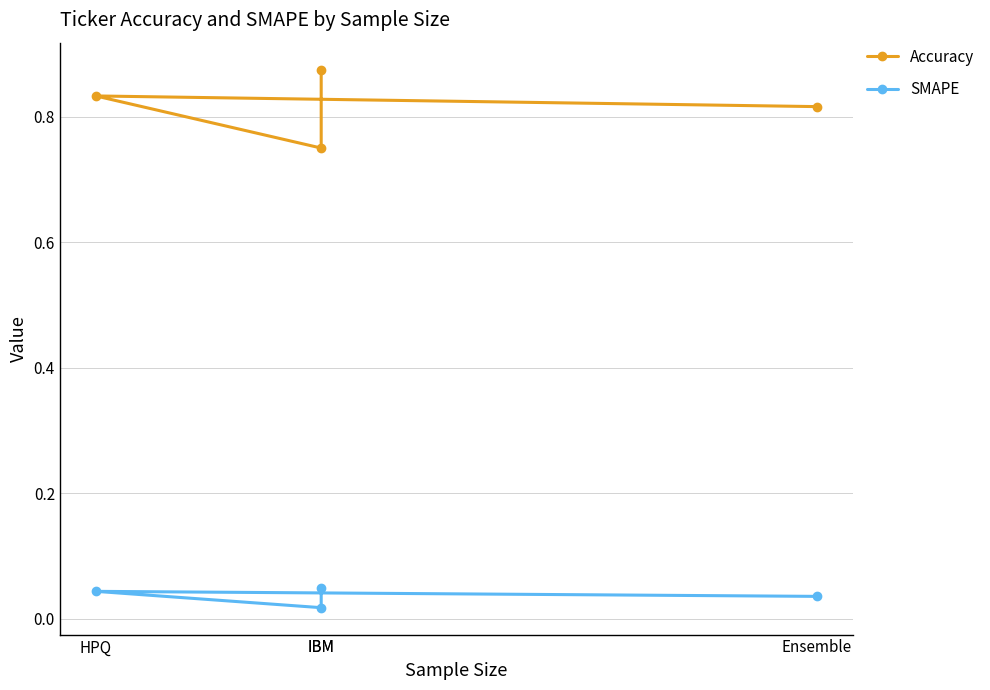

Read the Accuracy value at HPQ.

0.8